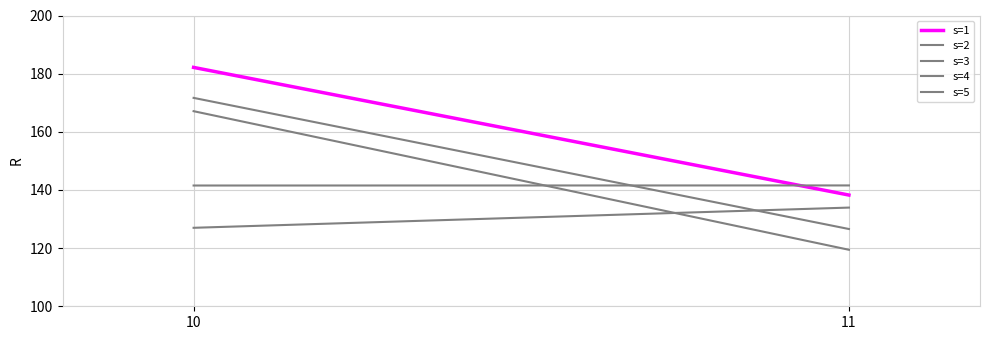

What is the smallest value displayed?

119.4